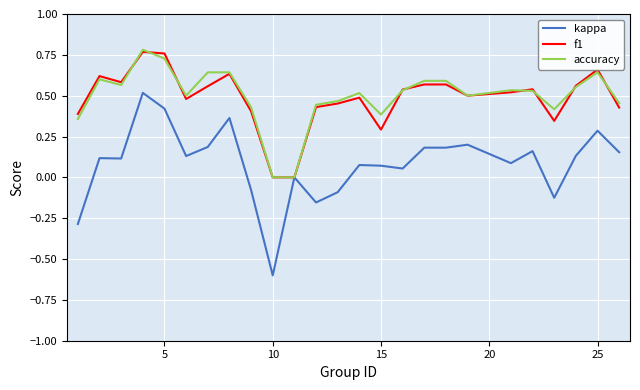

Which series has the largest range (max minus min)?

kappa